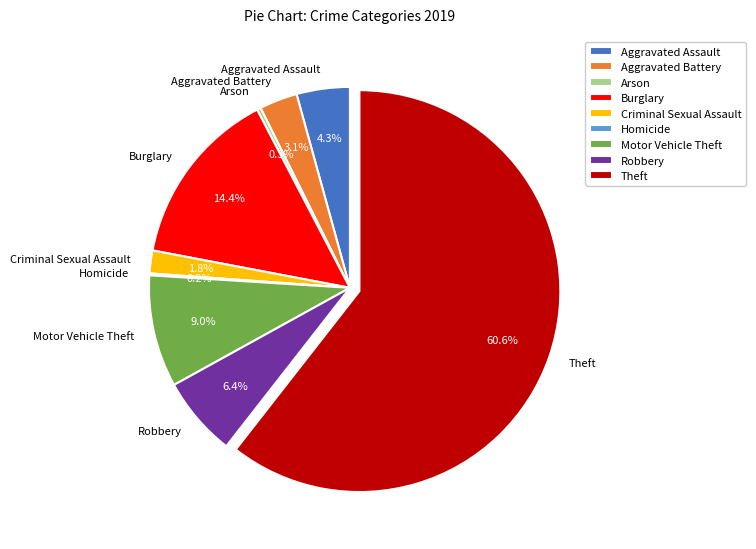

What percentage is NOT represented by Motor Vehicle Theft?

91.0%